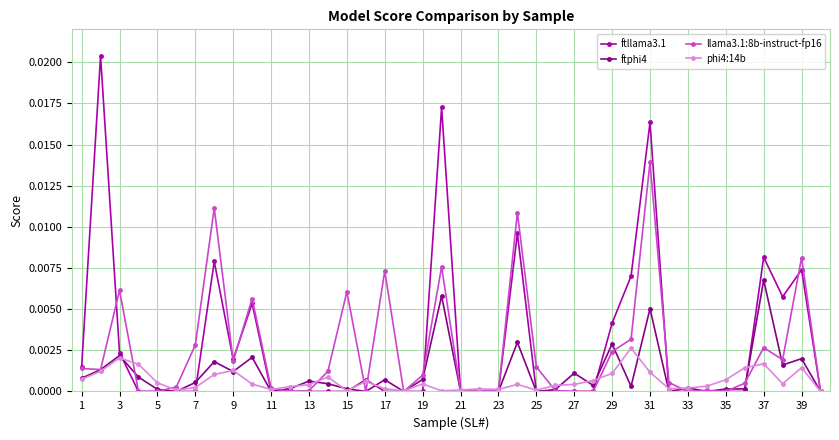

Rank the series by their maximum value, from highest to lowest.

ftllama3.1, llama3.1:8b-instruct-fp16, ftphi4, phi4:14b